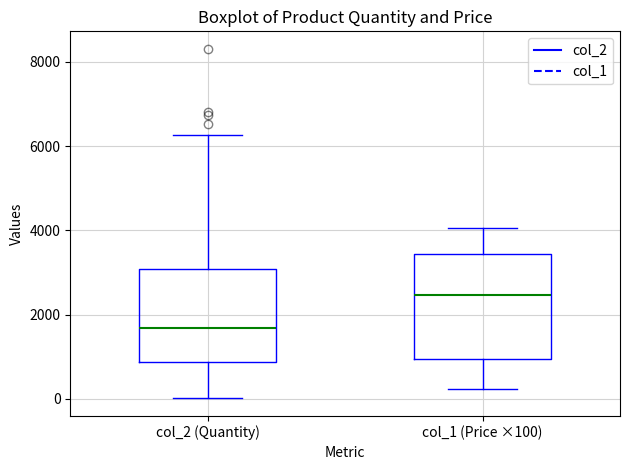

Which box is the tallest, from its lower edge to its upper edge?

col_1 (Price ×100)